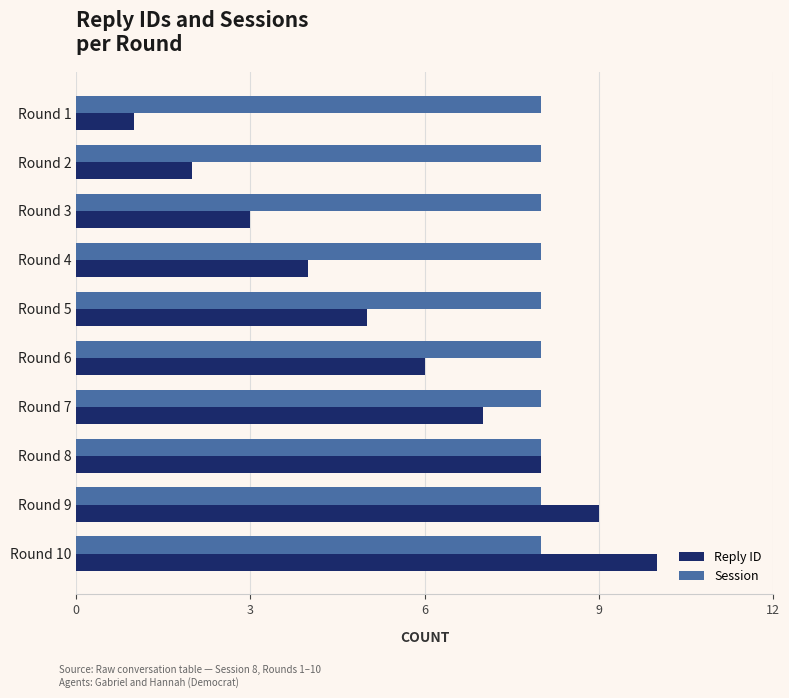

Which category has the lowest value across all series?

Round 1